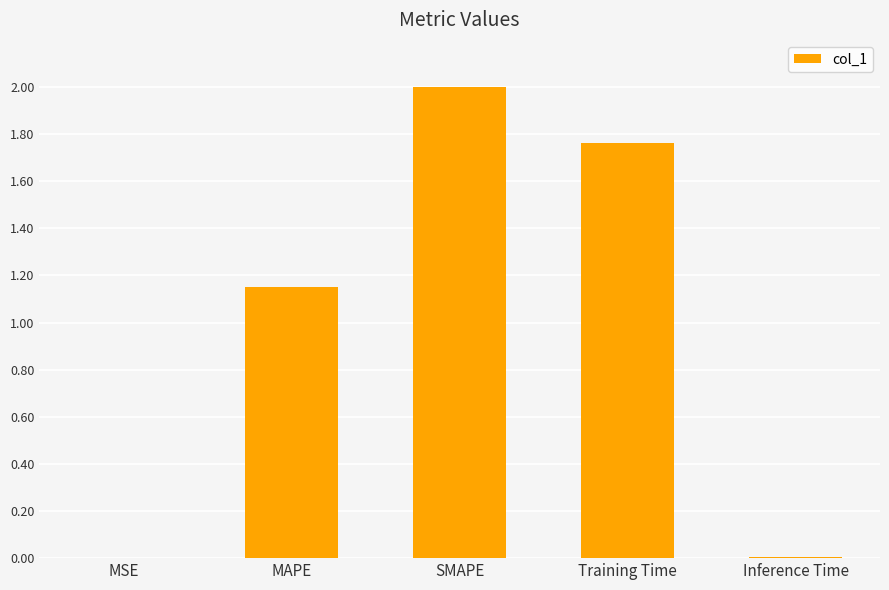

Count the number of categories in the chart.

5